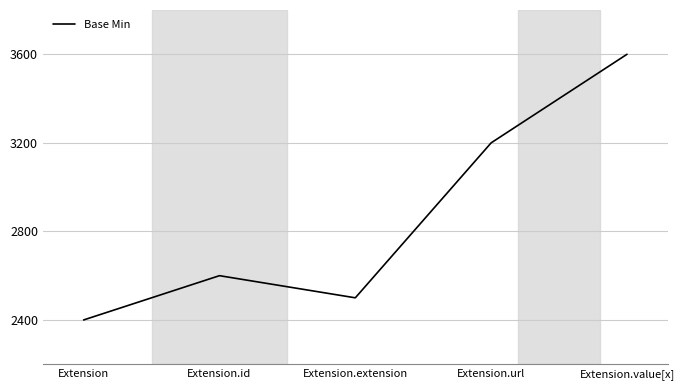

What is the difference between the maximum and minimum values?

1200